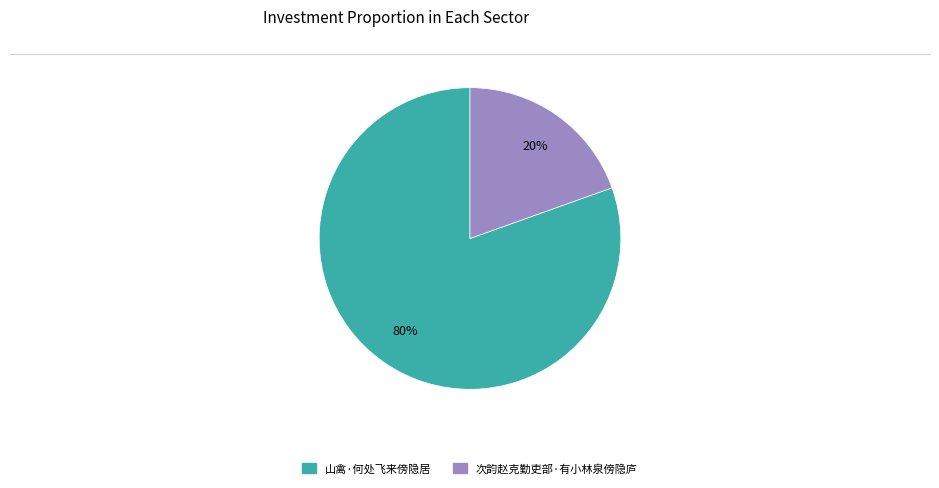

To the nearest percent, what percentage of the pie is 山禽·何处飞来傍隐居?

80%